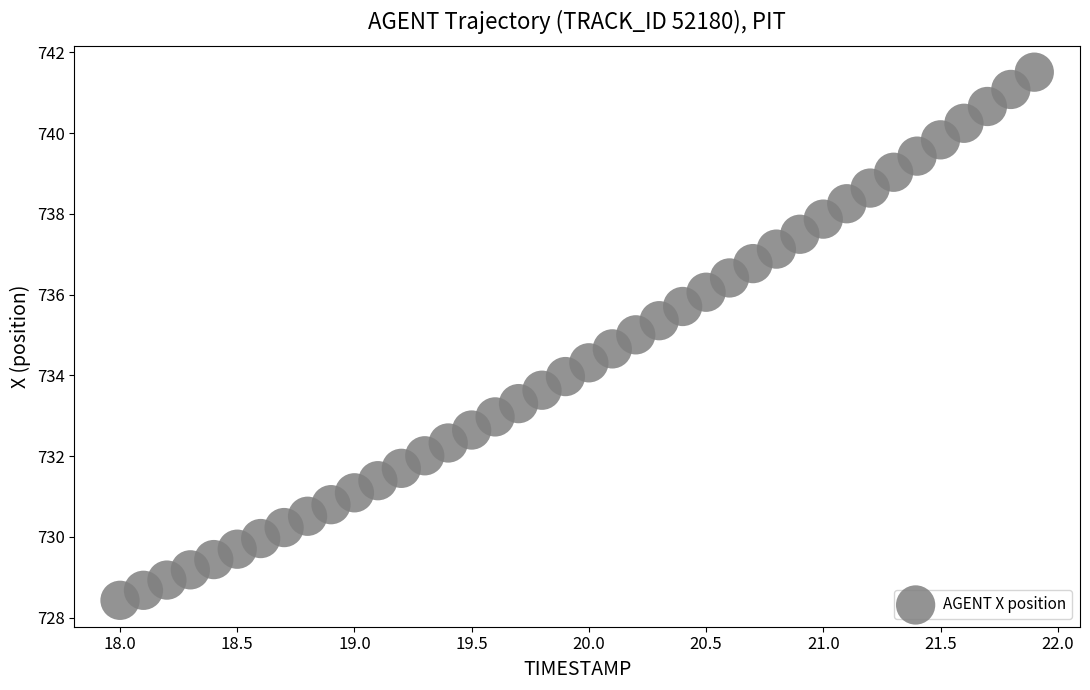

What is the range of X values (max minus min)?

3.9